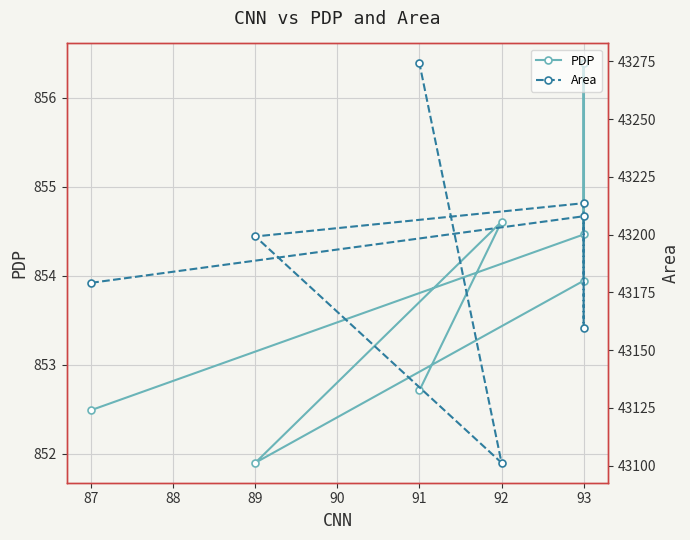

Count the number of data series in this chart.

2